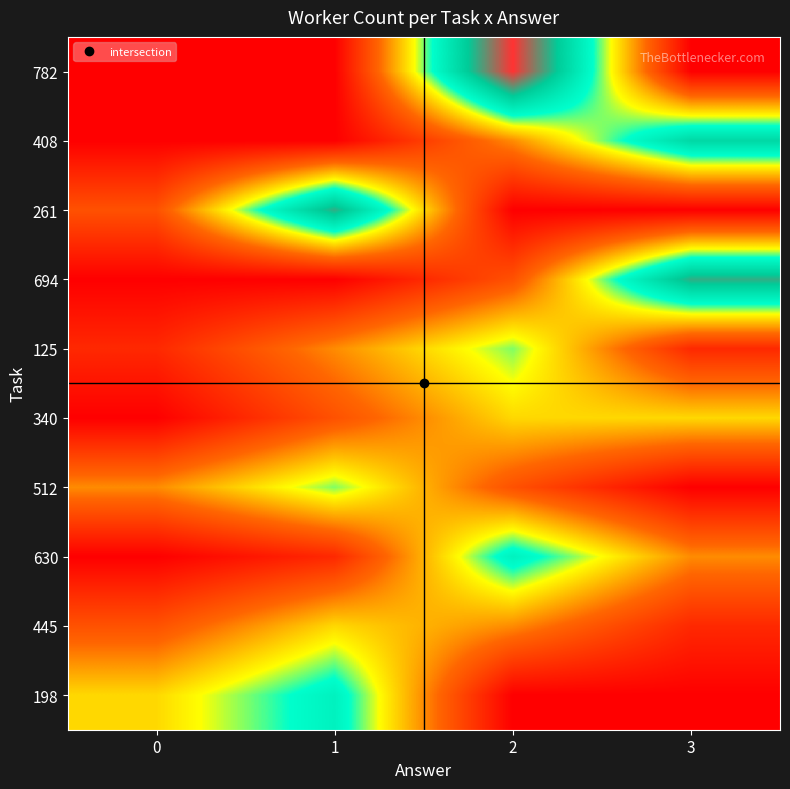

At how many categories does at least one series exceed 8?

1